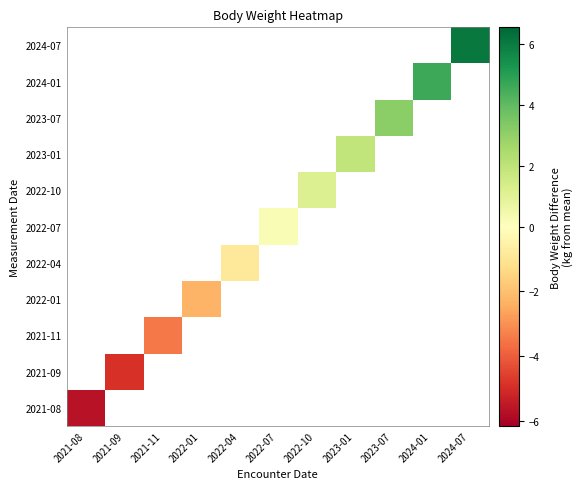

List the series in order of their peak value, highest first.

2021-08, 2021-09, 2021-11, 2022-01, 2022-04, 2022-07, 2022-10, 2023-01, 2023-07, 2024-01, 2024-07